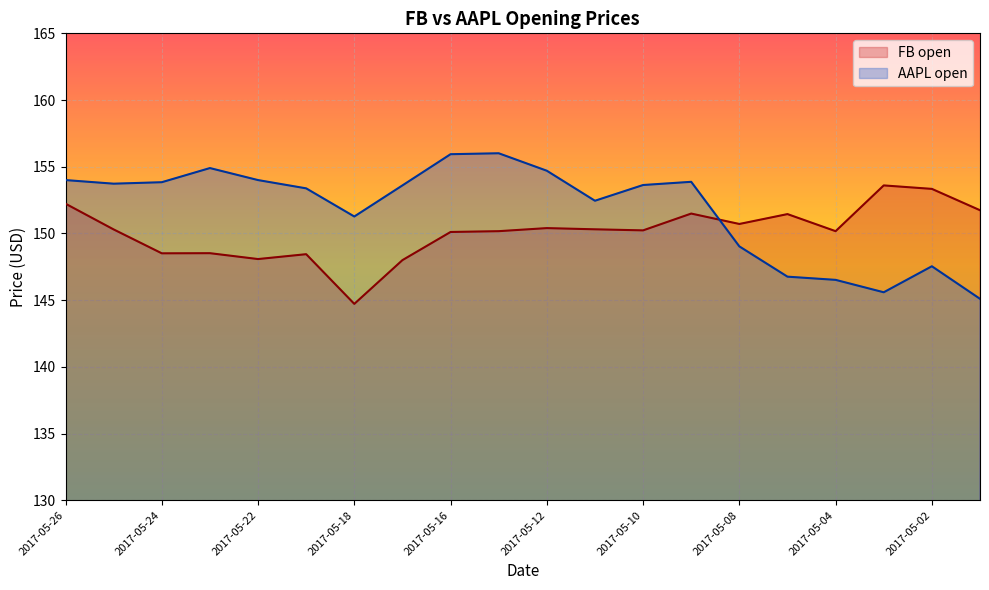

How many categories are shown in the chart?

20